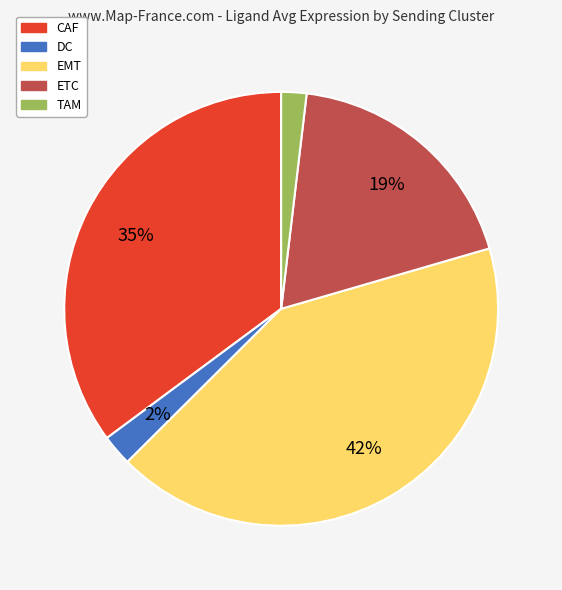

How many segments does this pie chart have?

5